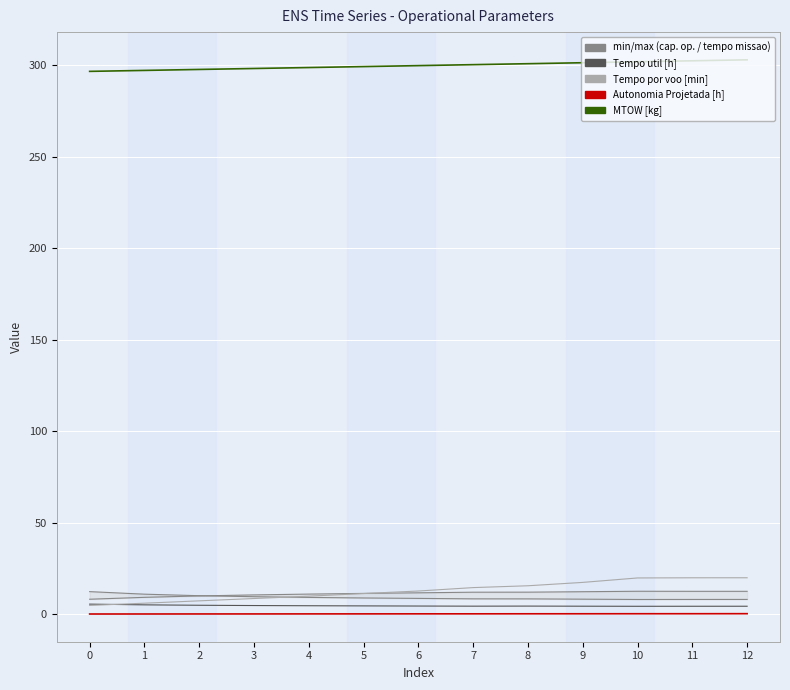

What is the sum of all Autonomia Projetada [h] values?

1.9